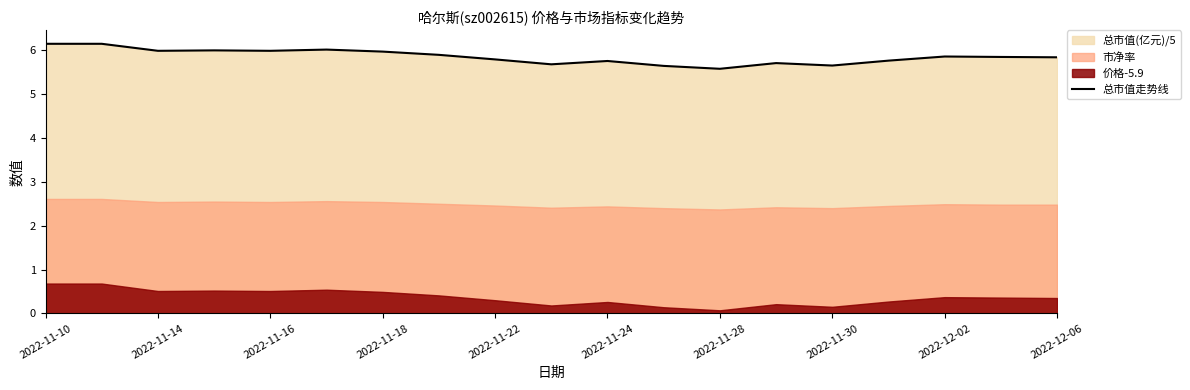

Which category has the highest value across all series?

2022-11-10